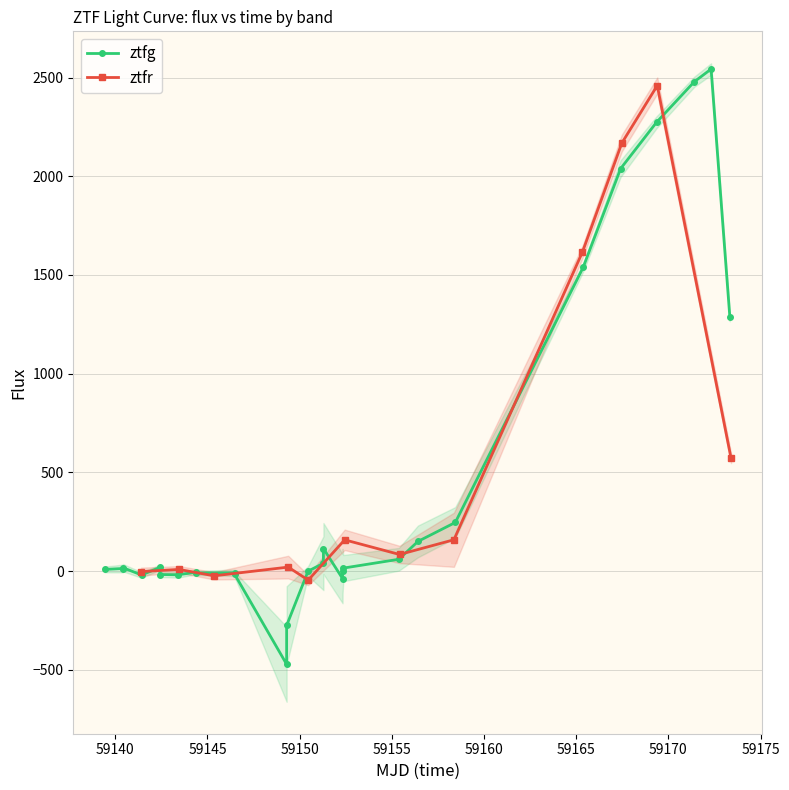

How many data points are less than 15?

14